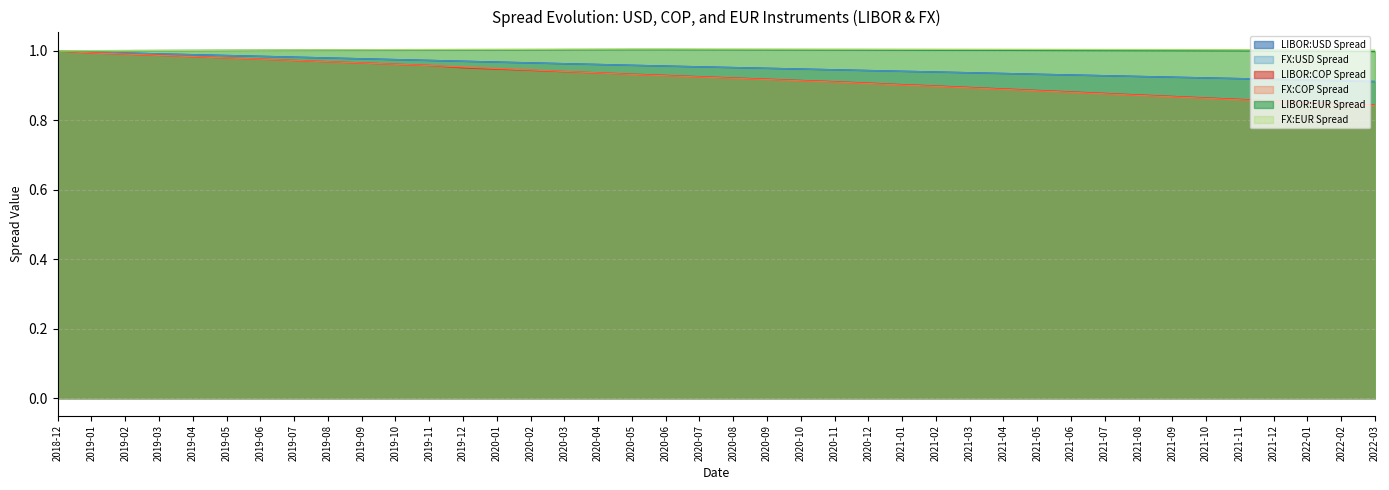

What is the spread (max minus min) of values at 2022-01?

0.2